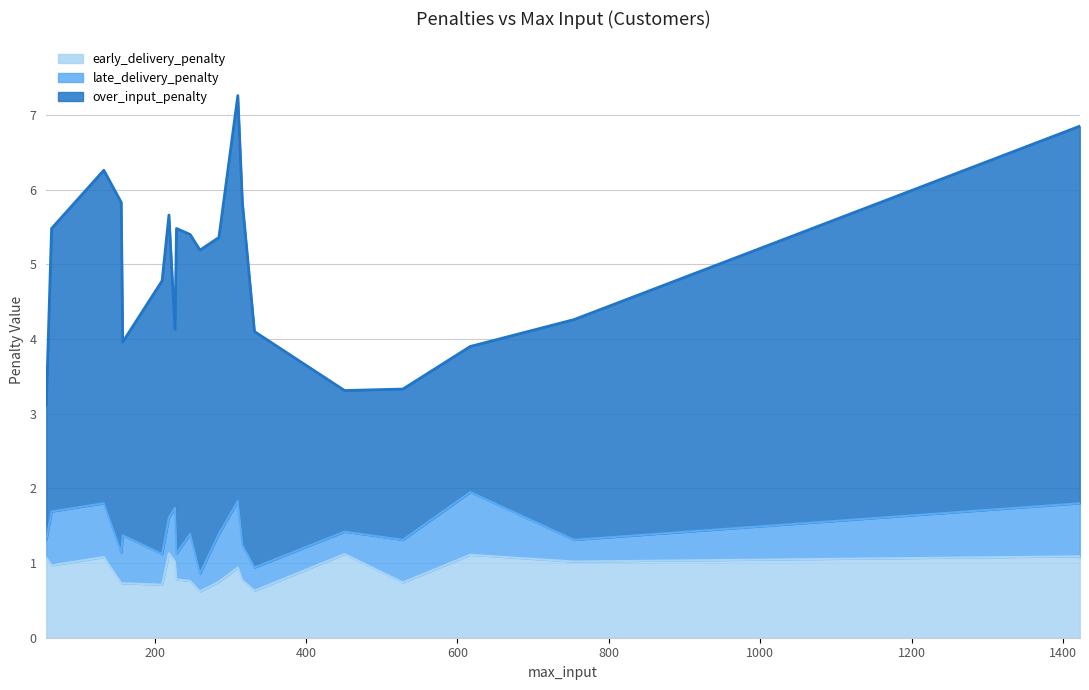

True or false: early_delivery_penalty and late_delivery_penalty cross at least once.

False